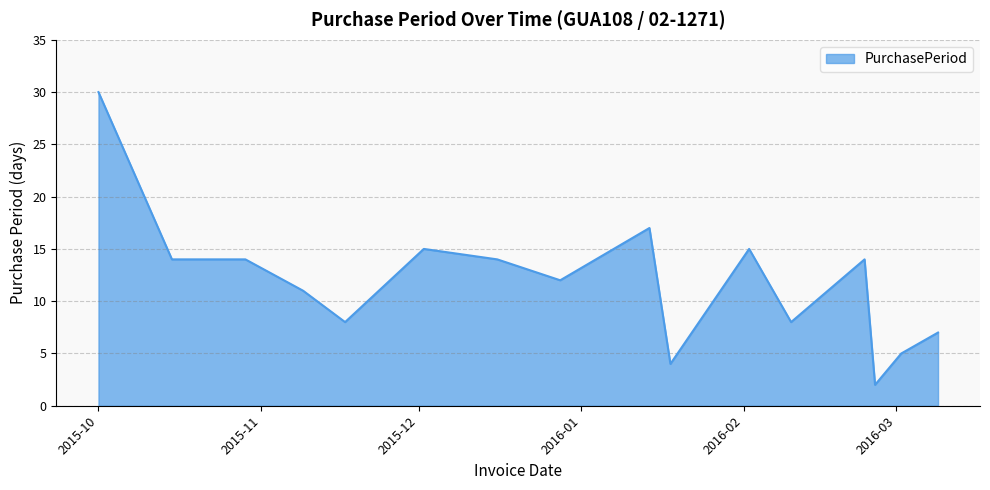

What is the difference between the maximum and minimum values?

28